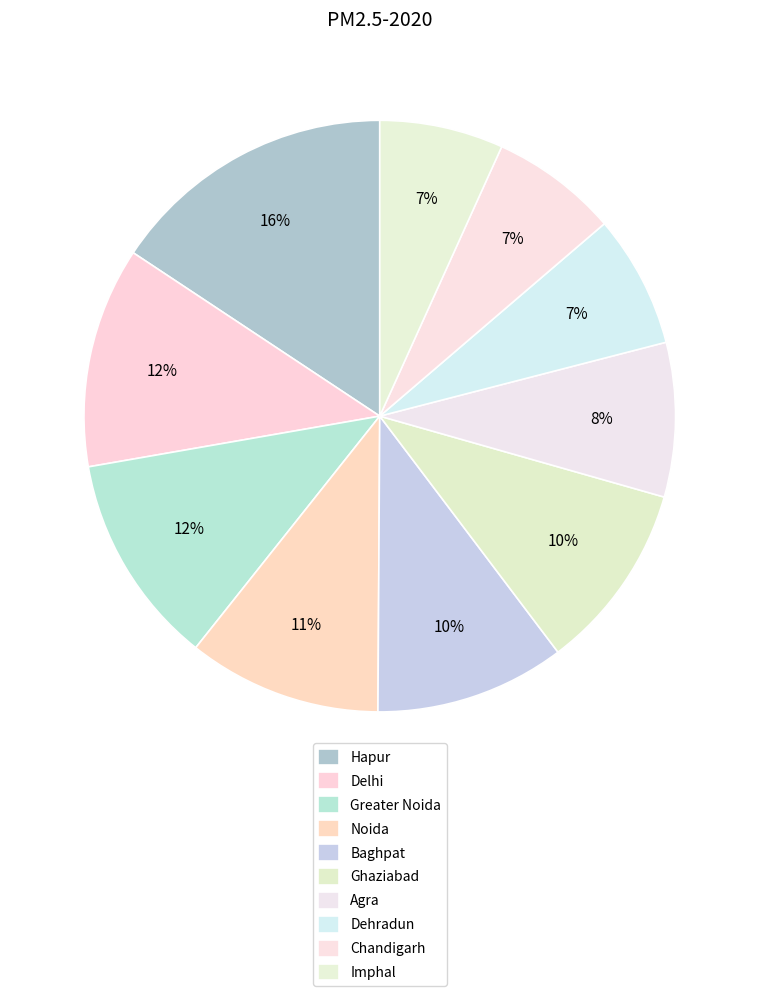

Count the number of slices in the pie.

10